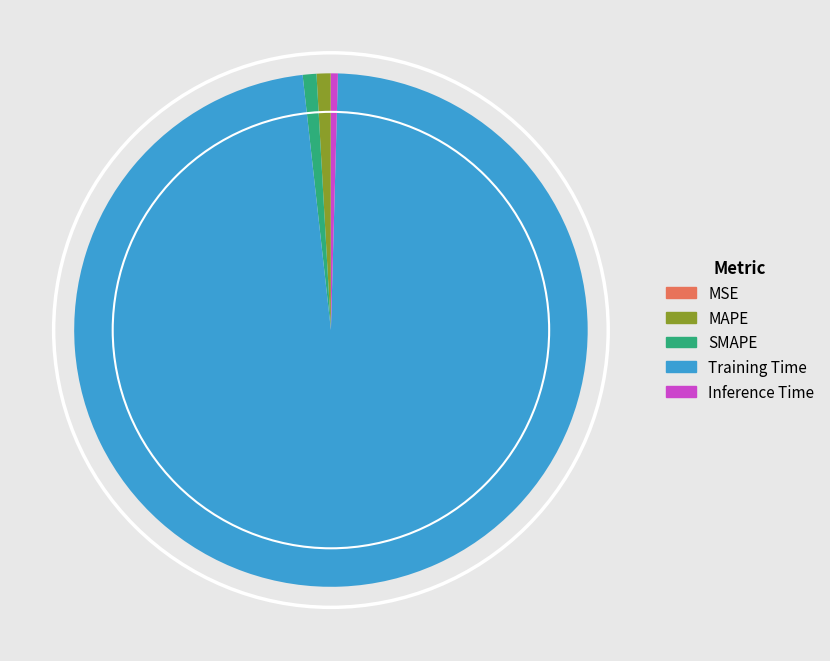

Combined, do SMAPE and Training Time account for over 50%?

Yes